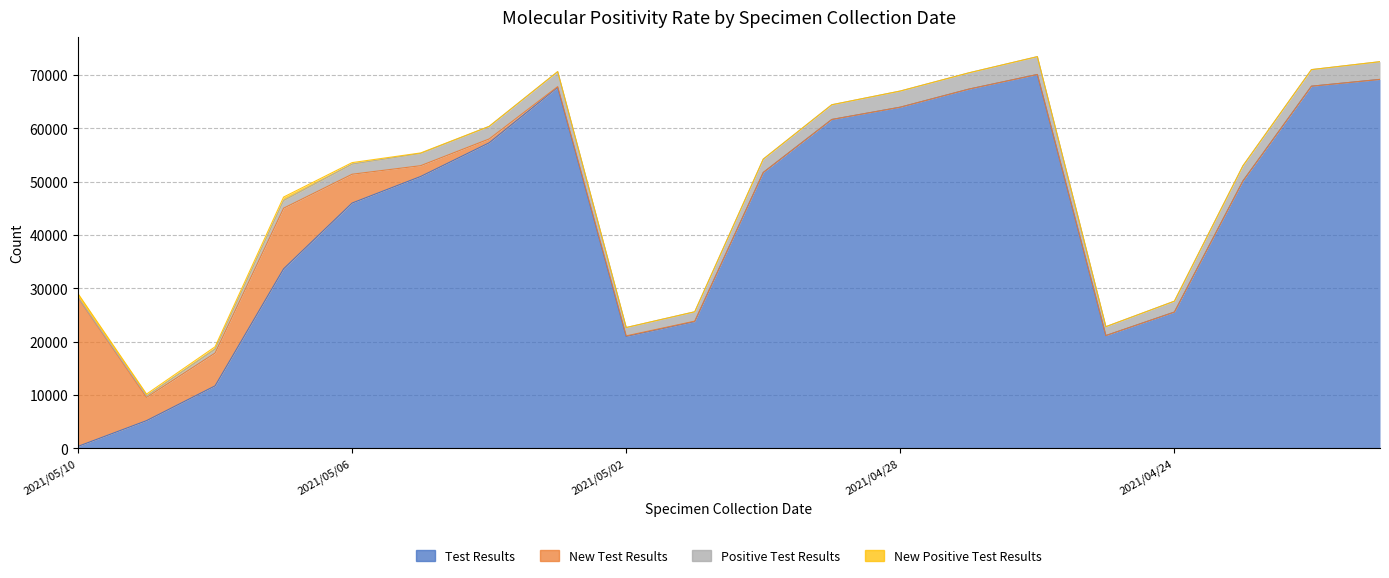

Between 2021/05/05 and 2021/05/10, which is larger?

2021/05/05